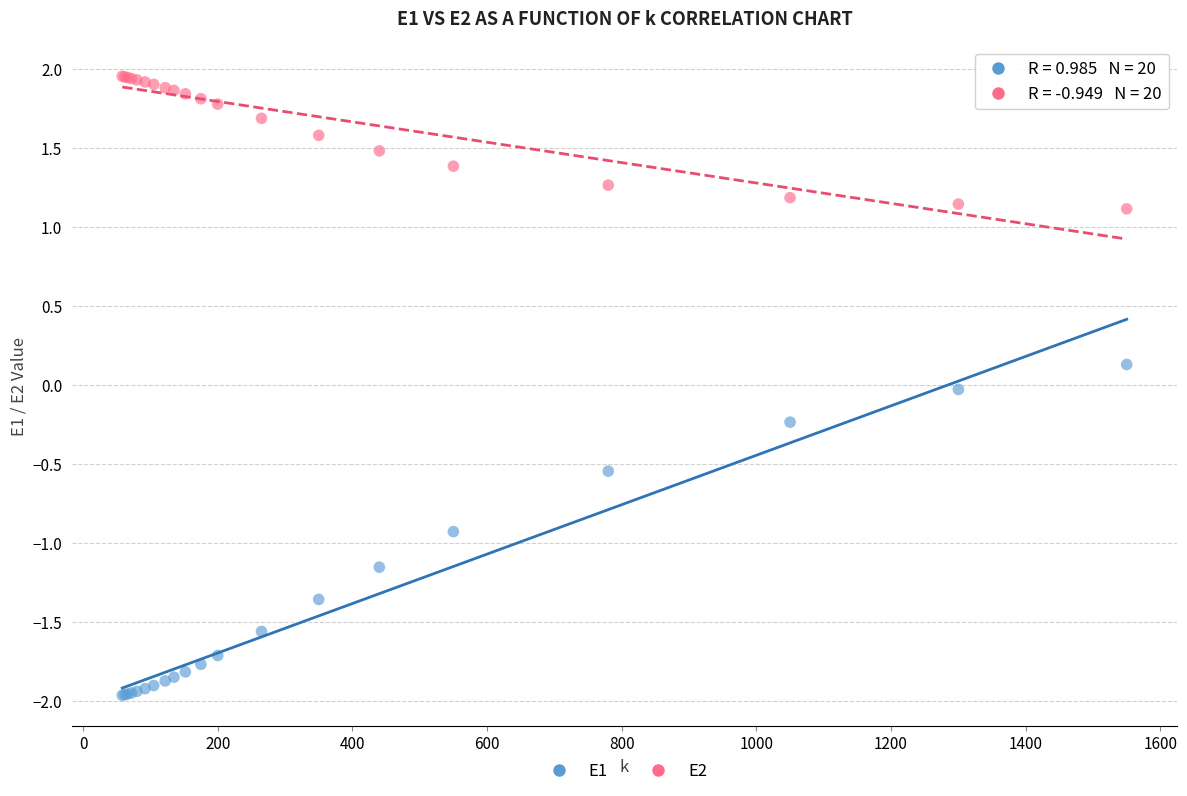

What are all the series names shown in the legend?

E1, E2